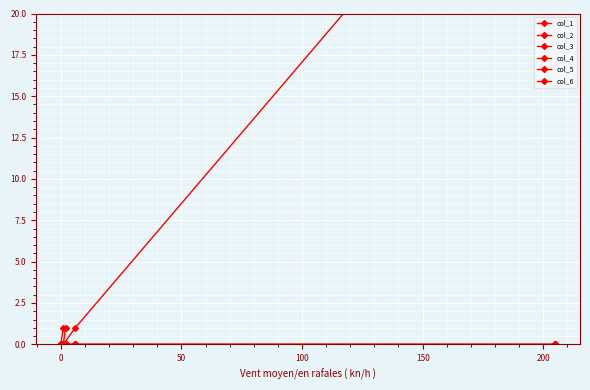

Reading left to right, transcribe all the data shown in this chart.

col_1: 35	1	0	1	1	0	0	0	0	0	0	0	0	0	0	0	0	0	0	0
col_2: 0	0	0	0	0	0	0	0	0	0	0	0	0	0	0	0	0	0	0	0
col_3: 0	0	0	0	0	0	0	0	0	0	0	0	0	0	0	0	0	0	0	0
col_4: 0	0	0	0	0	0	0	0	0	0	0	0	0	0	0	0	0	0	0	0
col_5: 0	0	0	0	0	0	0	0	0	0	0	0	0	0	0	0	0	0	0	0
col_6: 0	0	0	0	0	0	0	0	0	0	0	0	0	0	0	0	0	0	0	0